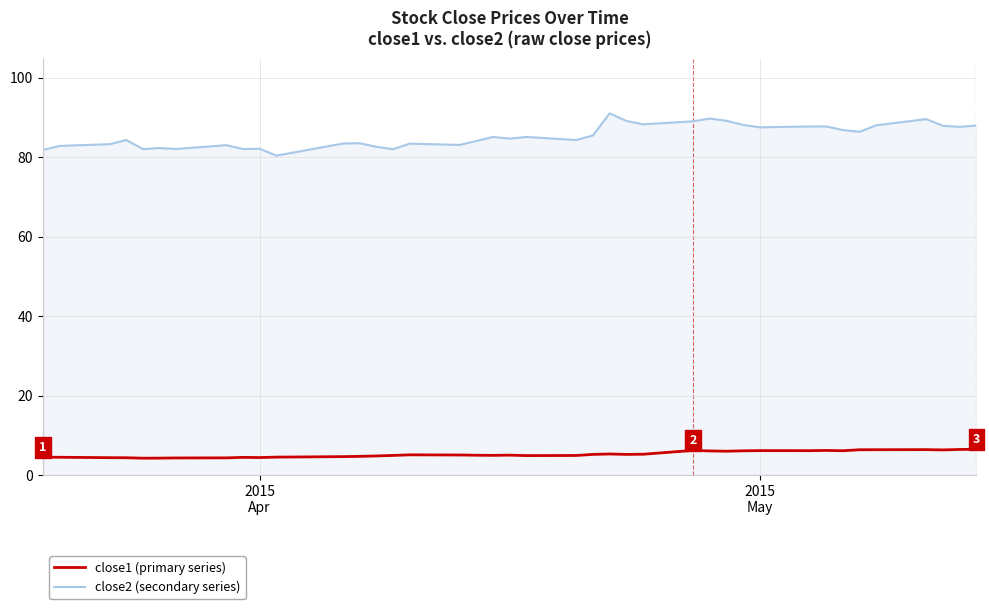

What are all the series names shown in the legend?

close1 (primary series), close2 (secondary series)